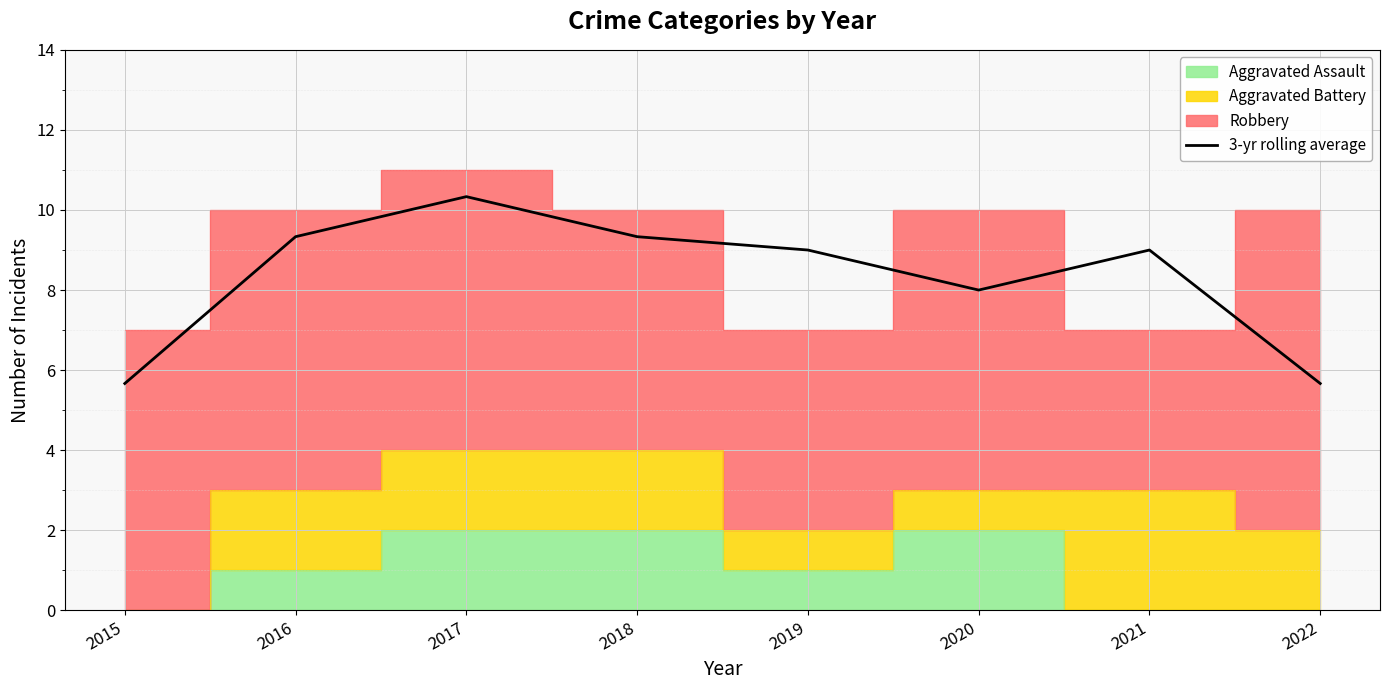

Read the value at 2018.

9.3